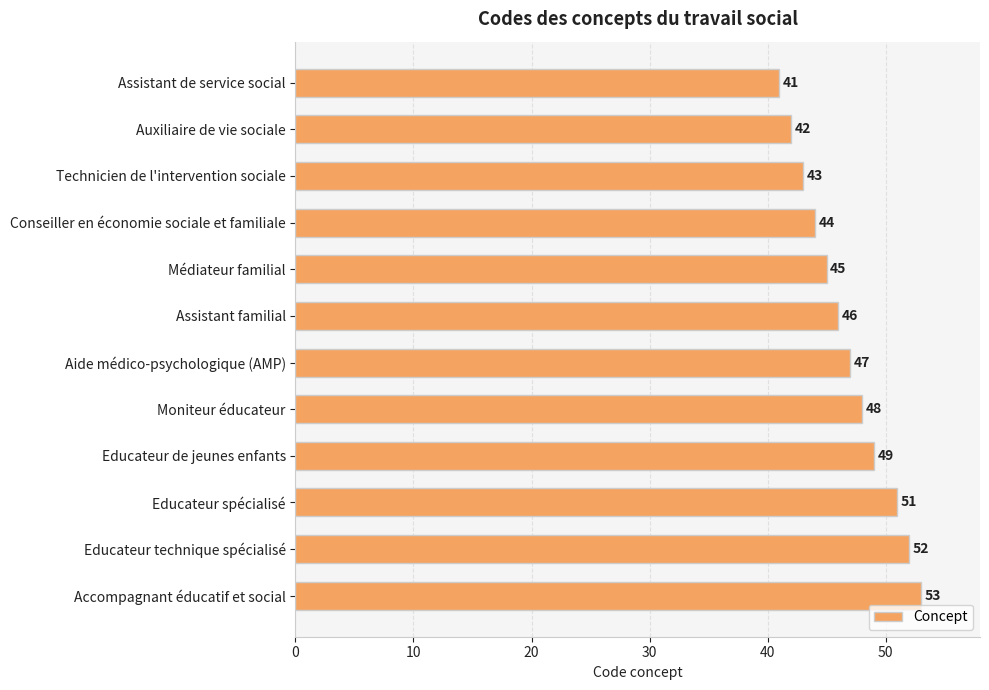

Are the bars horizontal?

Yes